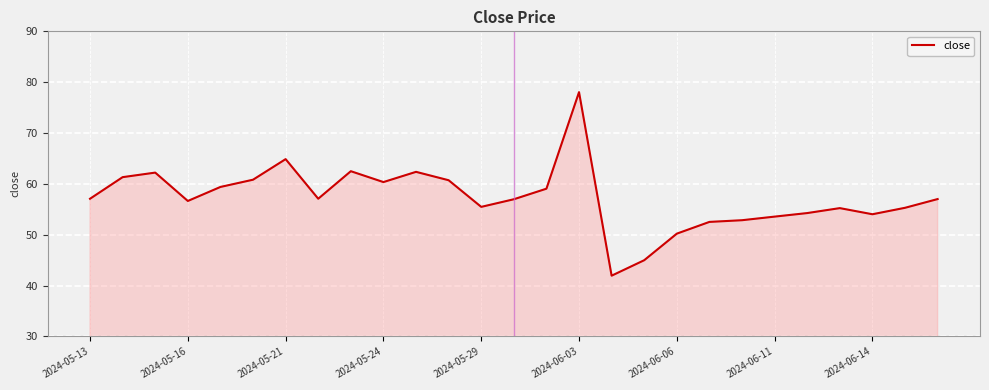

What is the difference between the maximum and minimum values?

36.1